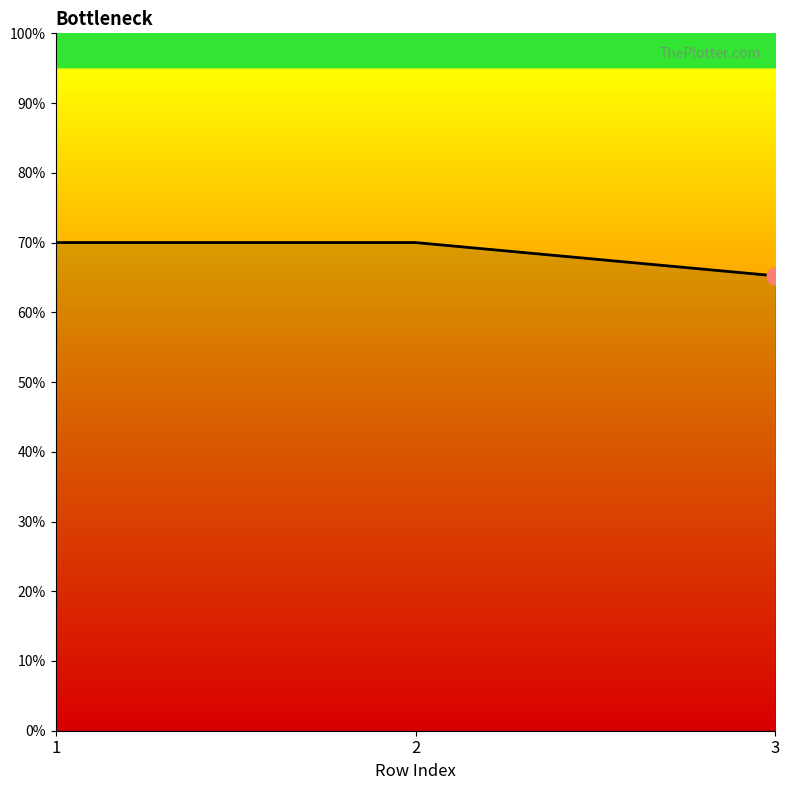

Is it true that the value at 1 is 70.0?

True